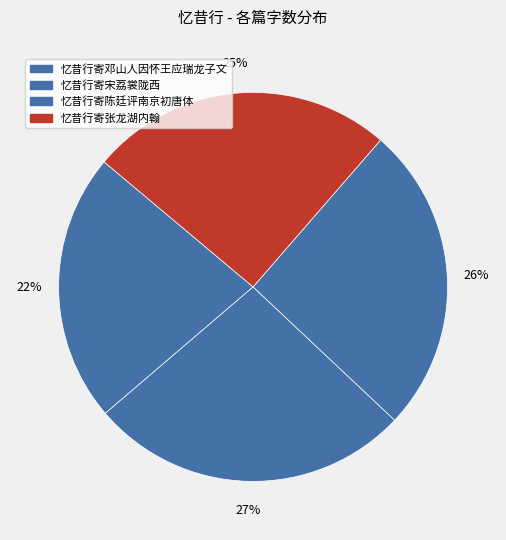

Count the number of slices in the pie.

4